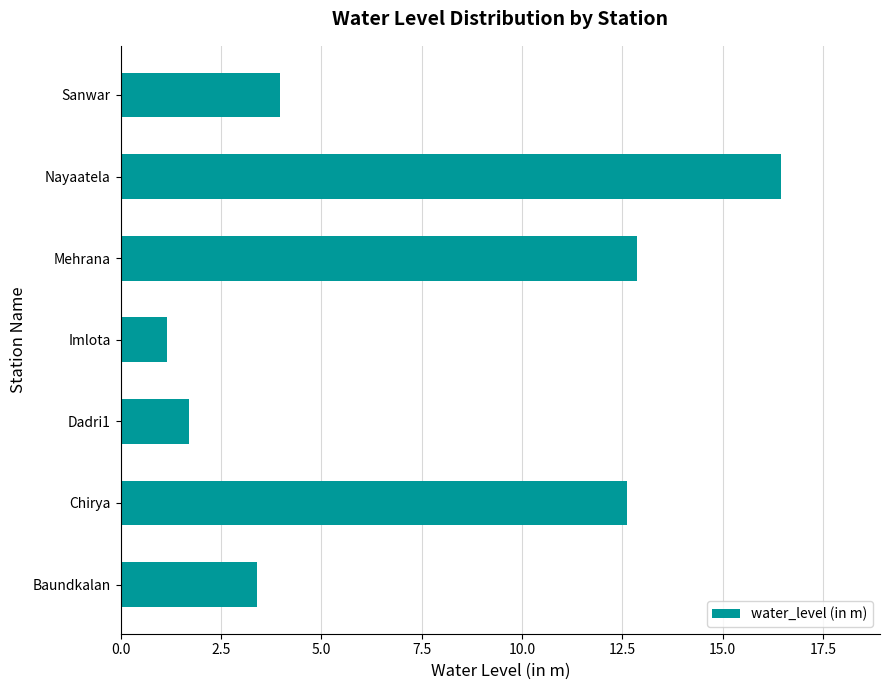

What is the change in value from Nayaatela to Sanwar?

-12.5